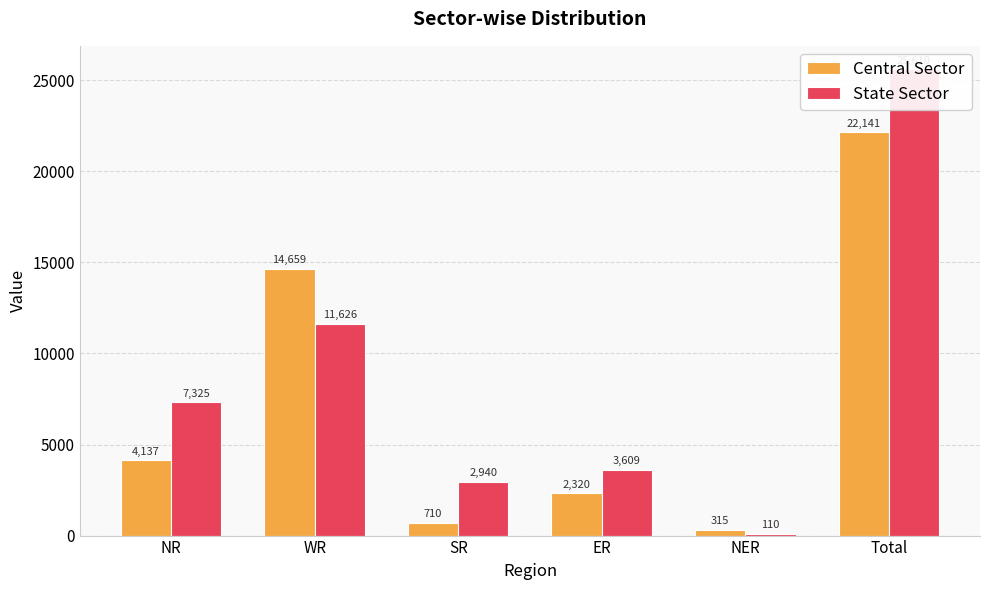

Are the bars grouped side by side (vs. stacked)?

Yes